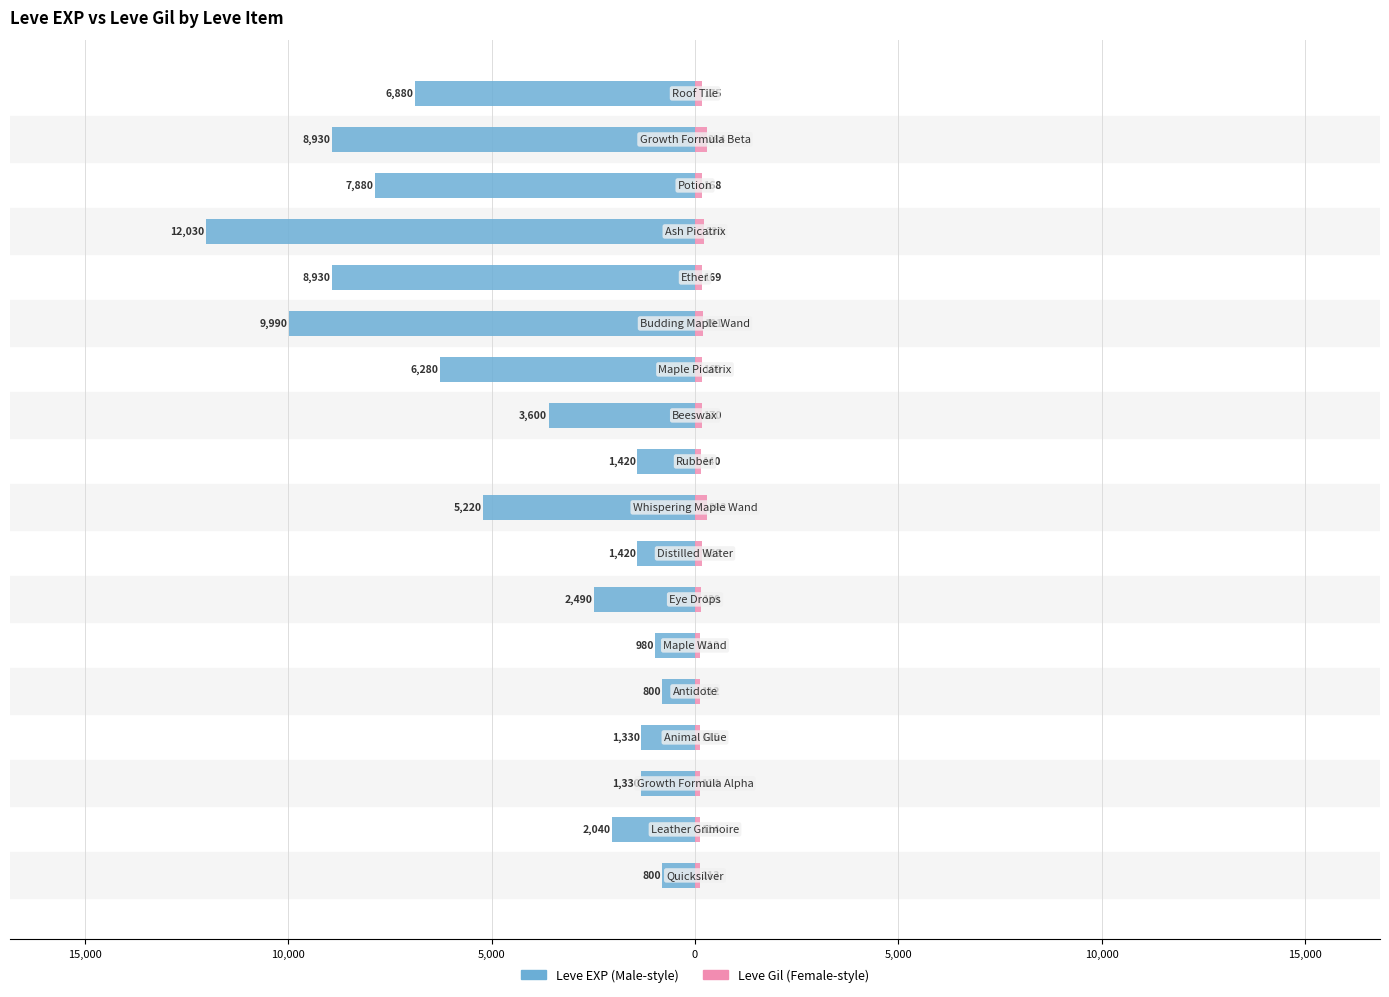

What is the difference between the highest and lowest values at 10,000?

1444